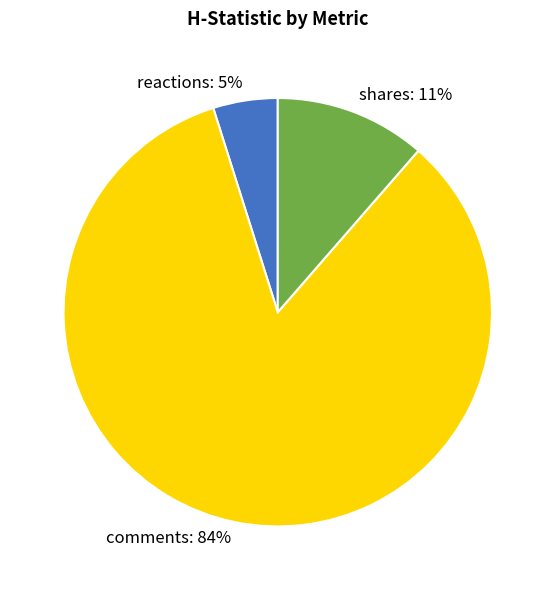

Which slice represents more than half of the pie?

comments